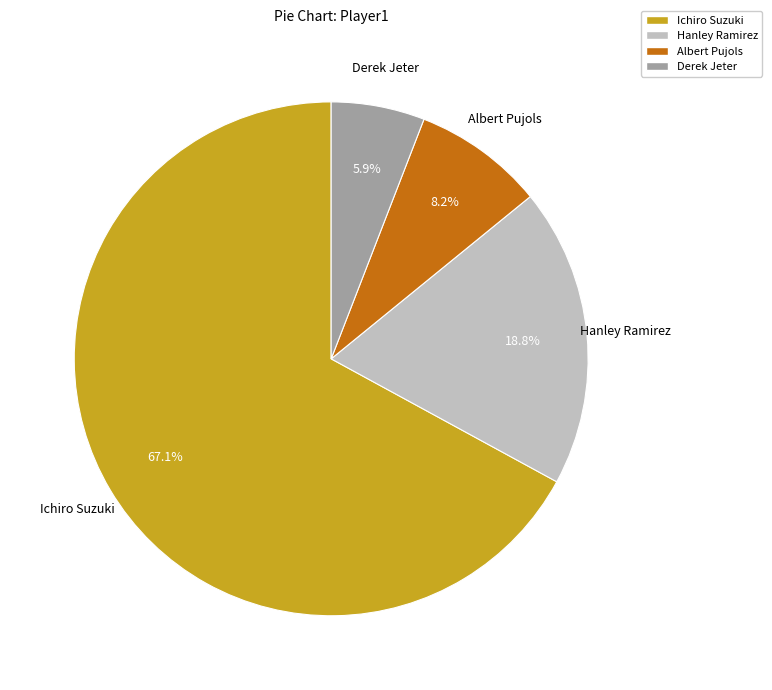

To the nearest percent, what is the average slice percentage?

25%